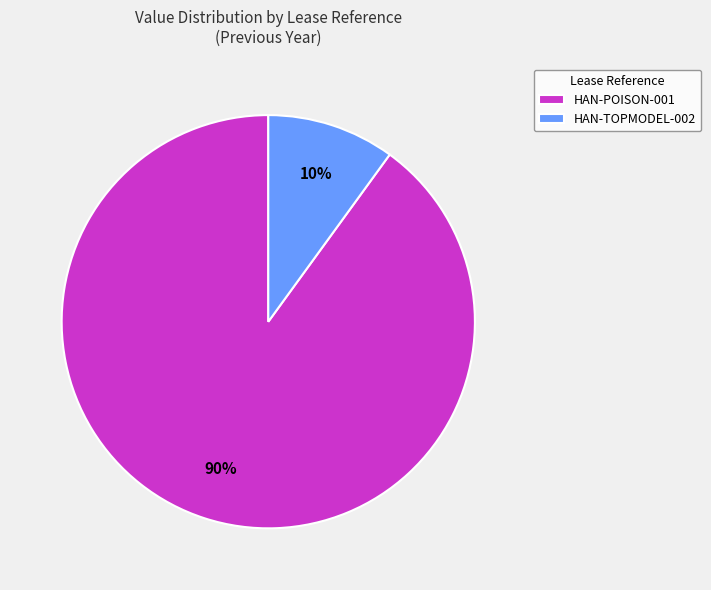

What is the majority slice?

HAN-POISON-001